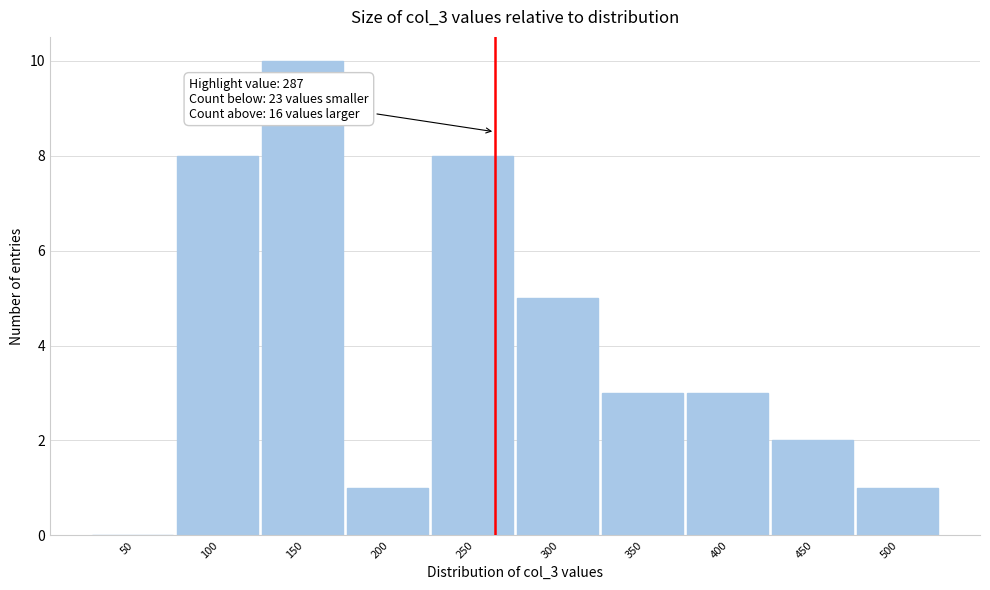

Reading left to right, transcribe all the data shown in this chart.

50=0	100=8	150=10	200=1	250=8	300=5	350=3	400=3	450=2	500=1